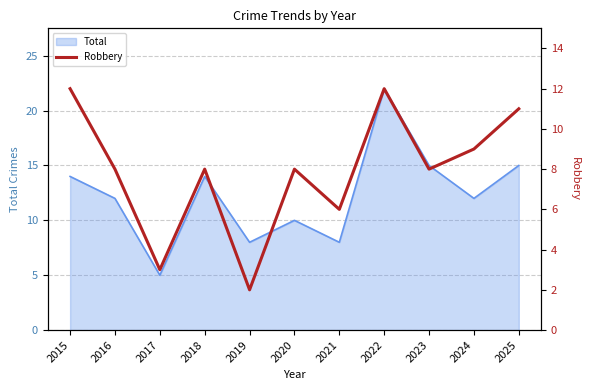

How many values exceed 8?

4